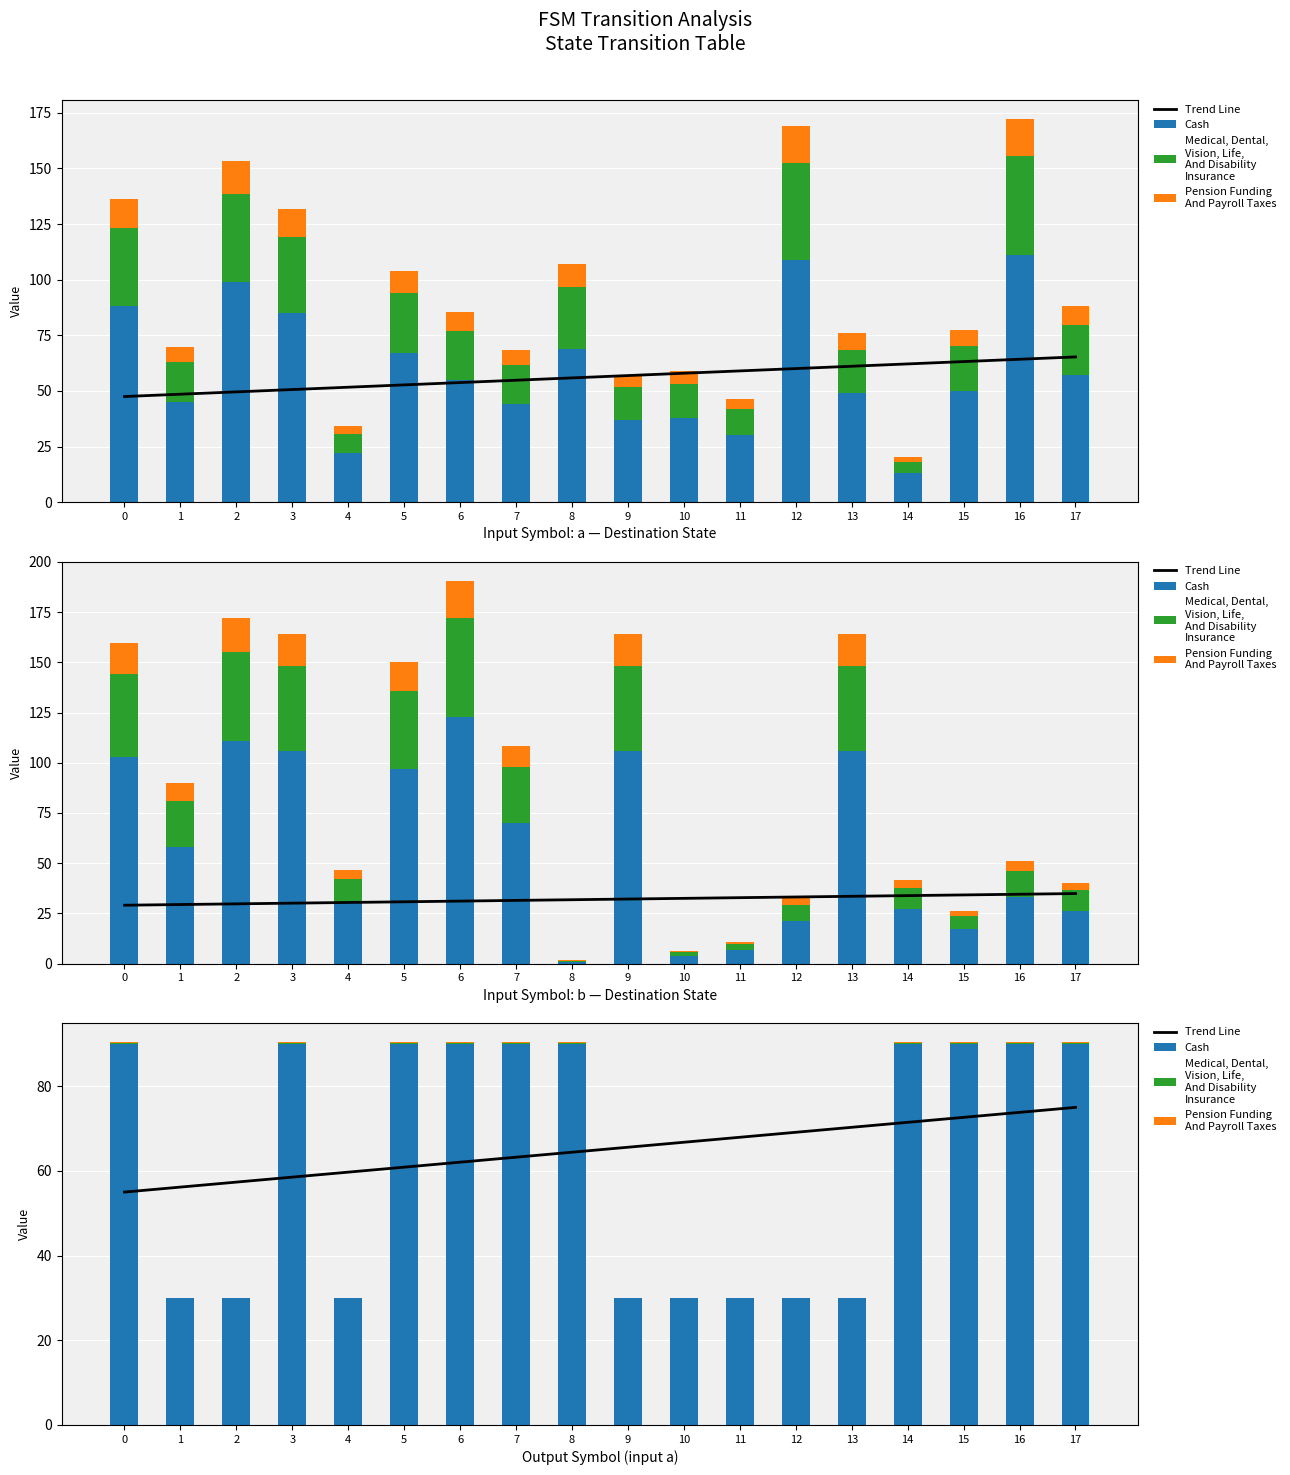

What are all the series names shown in the legend?

Trend Line, Cash, Medical, Dental,
Vision, Life,
And Disability
Insurance, Pension Funding
And Payroll Taxes